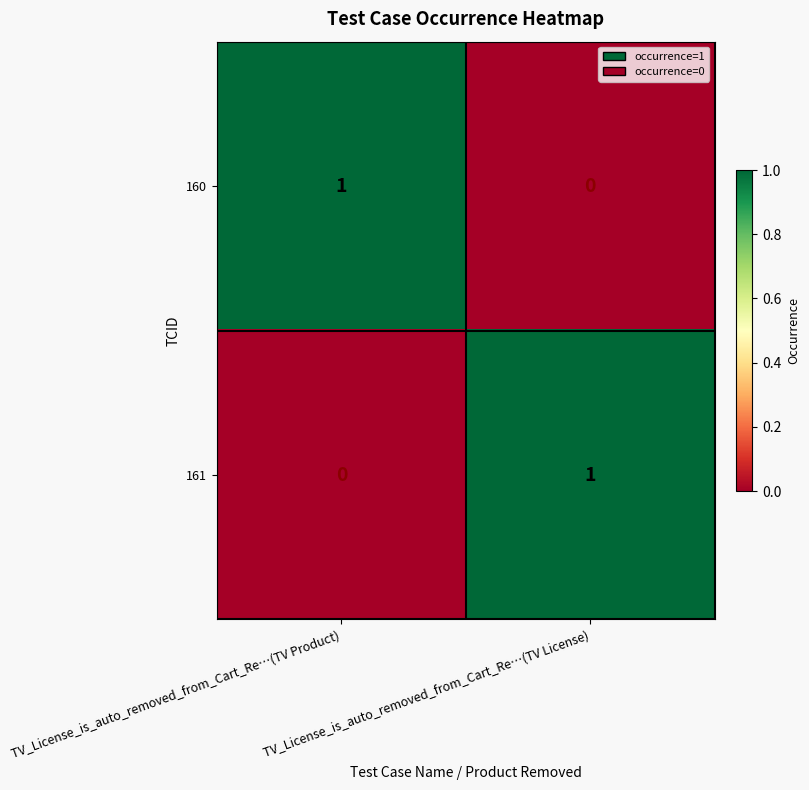

Where is 161 nearest to the value 0?

TV_License_is_auto_removed_from_Cart_Re…(TV Product)